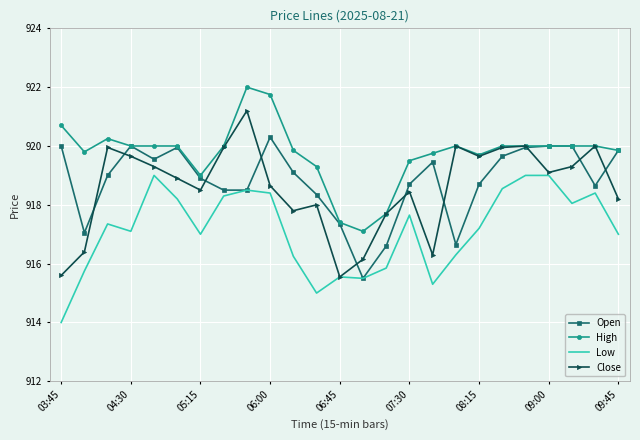

Which series has the largest total across all categories?

High